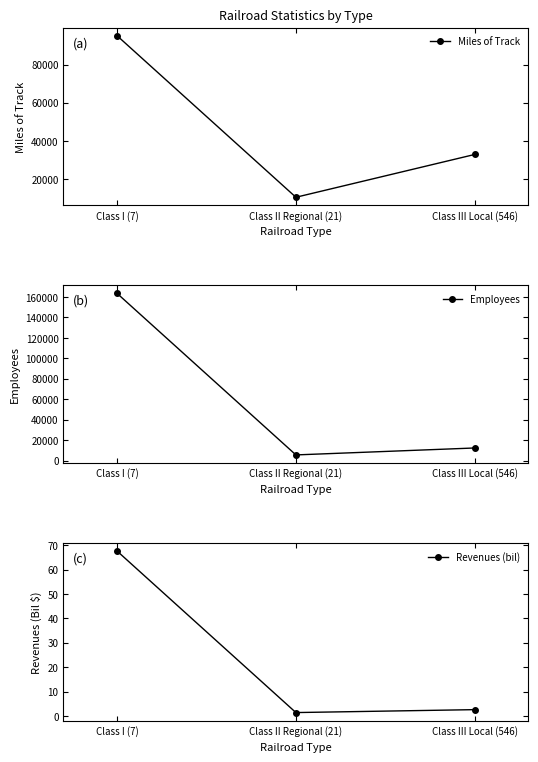

At how many categories does at least one series exceed 72724?

1